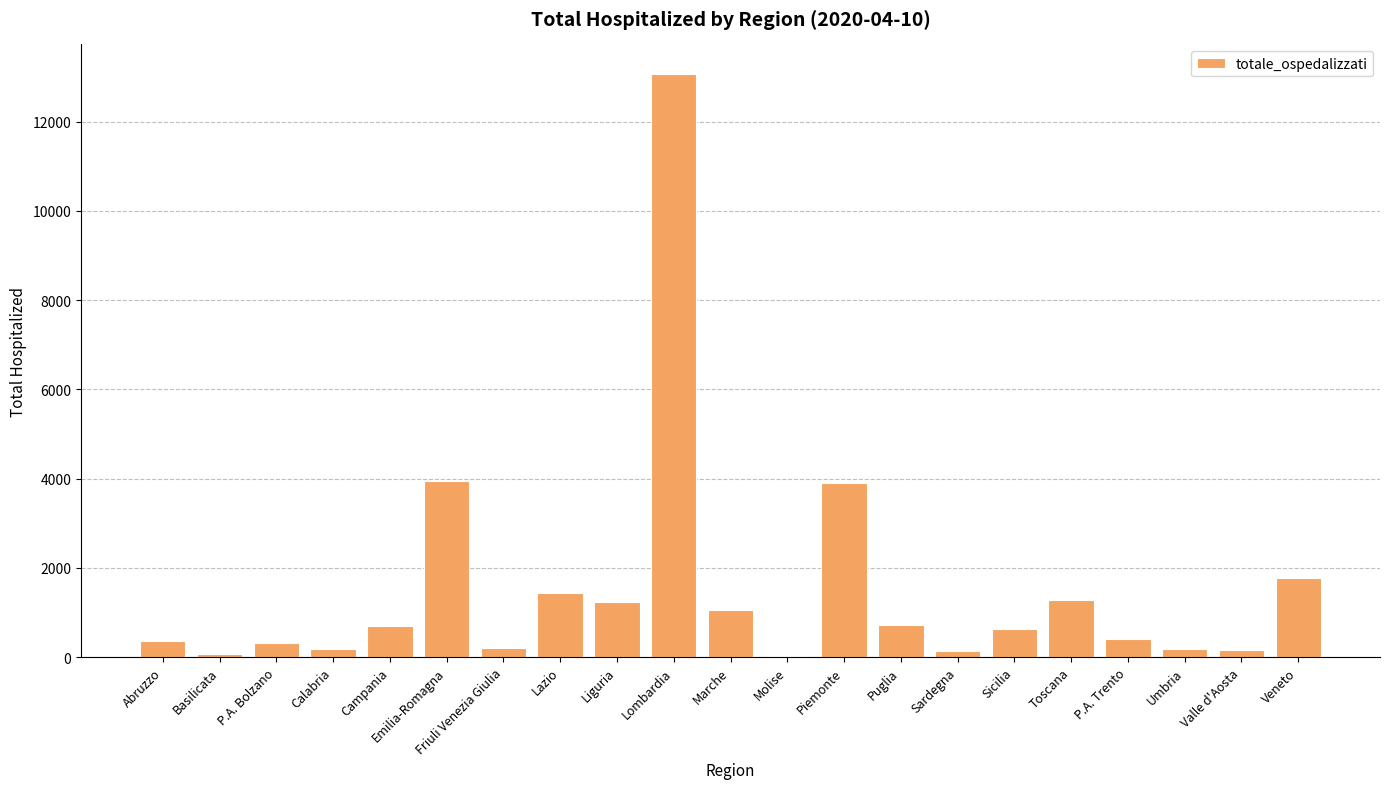

The value at Sicilia is 630. True or false?

True